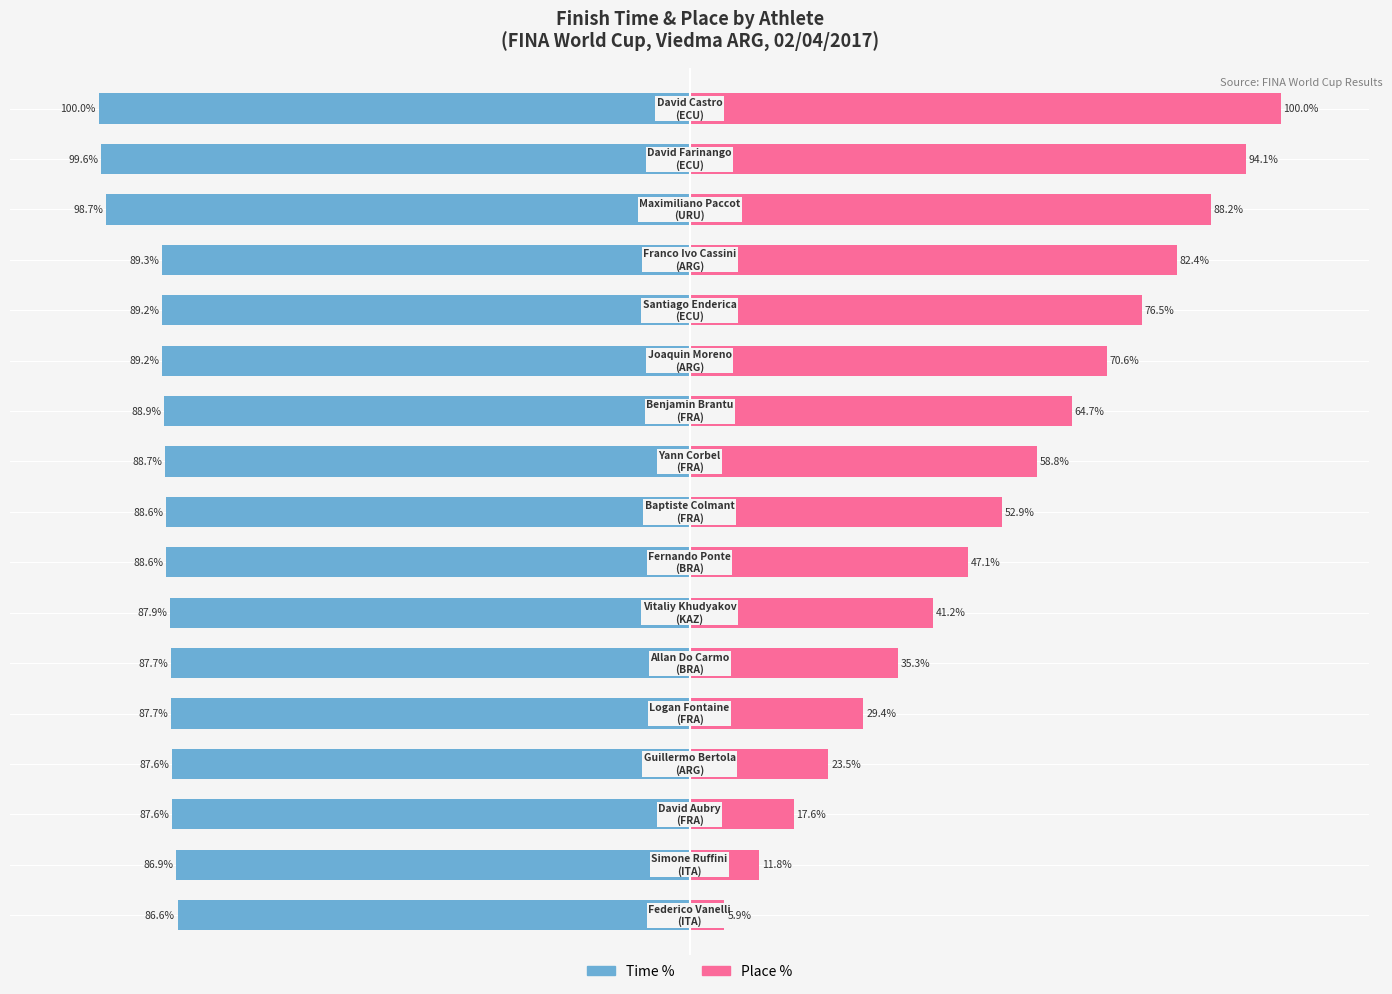

What is the highest value of the Place % series?

100.0